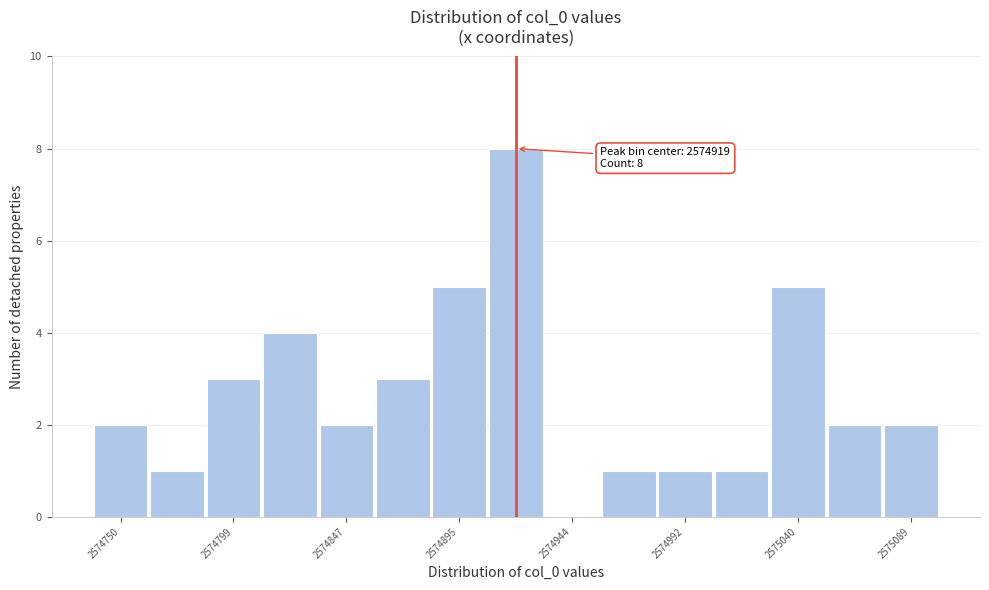

Which range on the x-axis has the tallest bar?

2574905 to 2574930